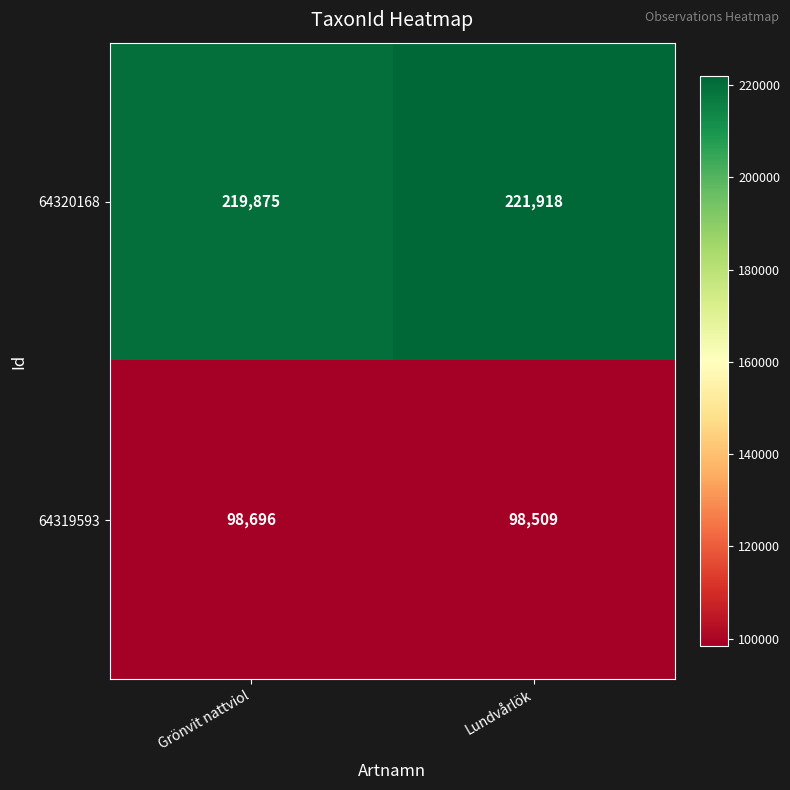

At Lundvårlök, list the series in order from largest to smallest.

64320168, 64319593